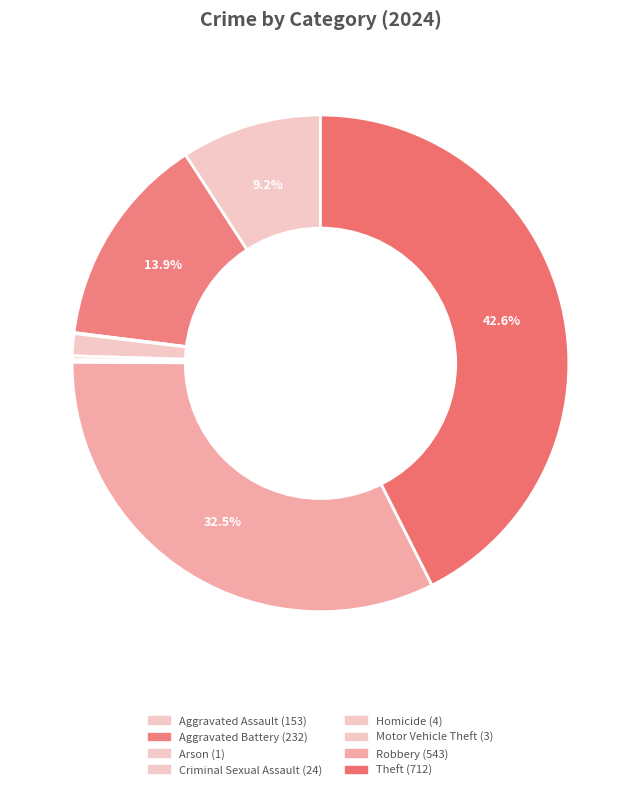

To the nearest percent, what is the combined percentage of Criminal Sexual Assault and Homicide?

2%